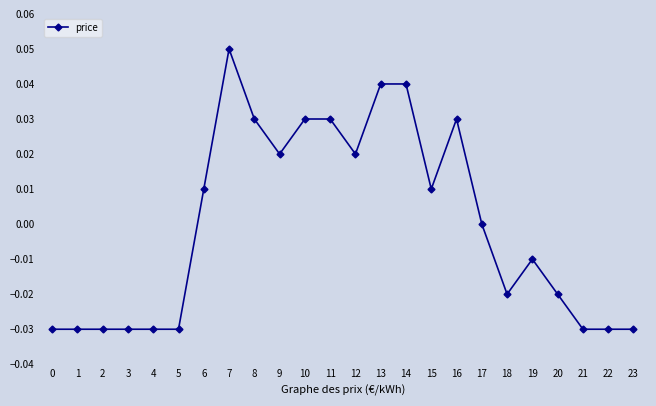

Which label corresponds to the largest value in the chart?

7